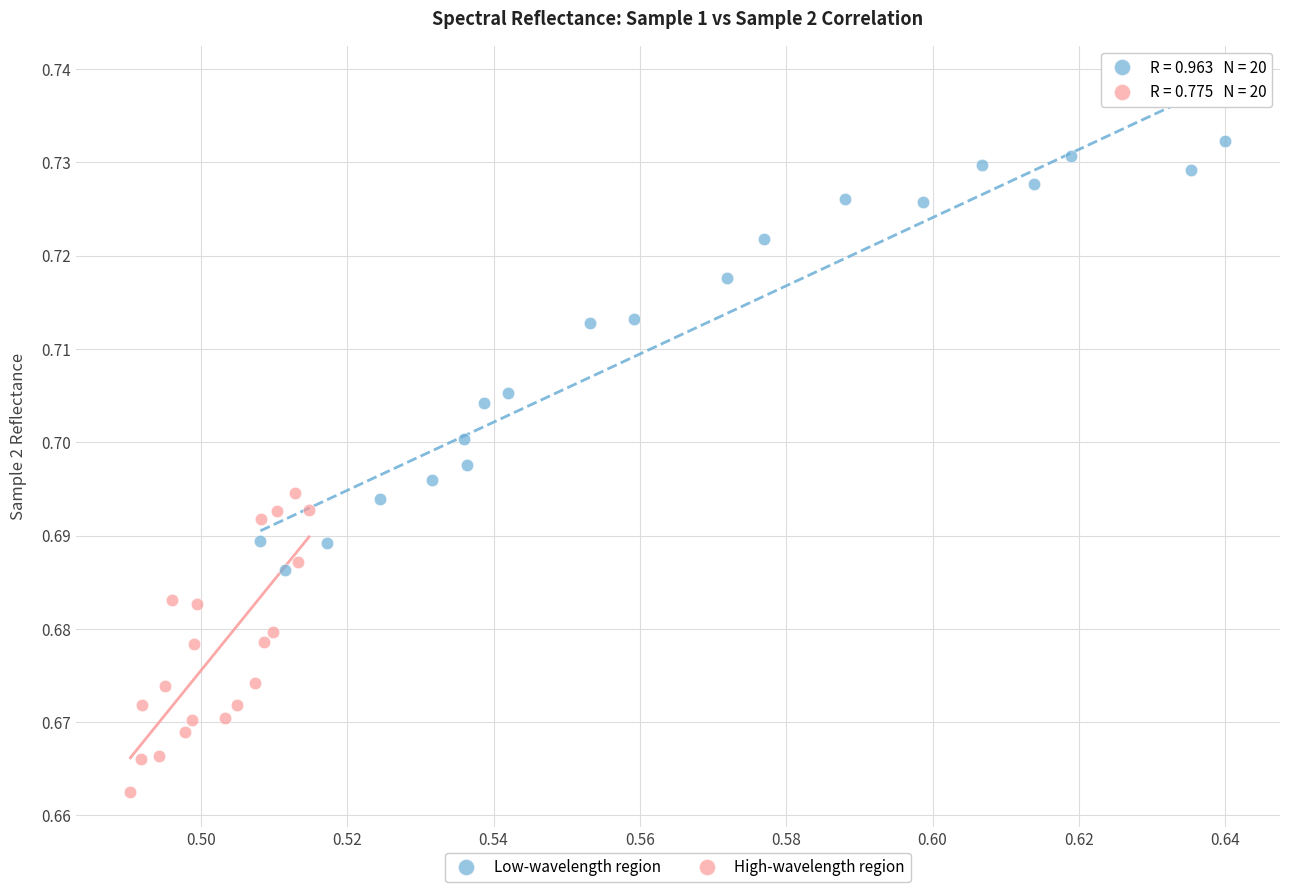

Which series contains the highest Y value?

Low-wavelength region